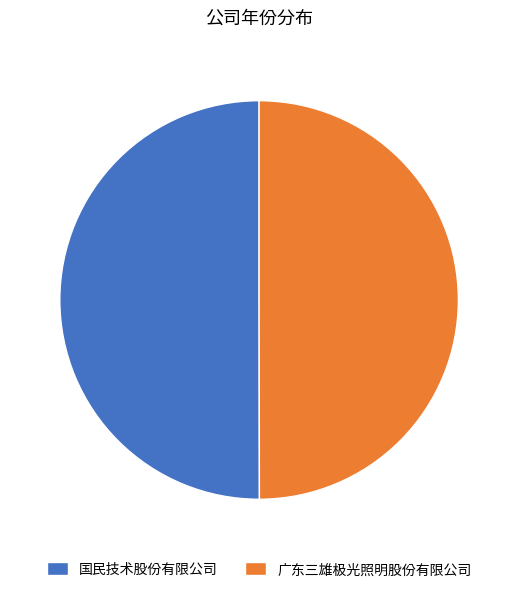

What is the ratio of the value at 广东三雄极光照明股份有限公司 to the value at 国民技术股份有限公司?

1.0